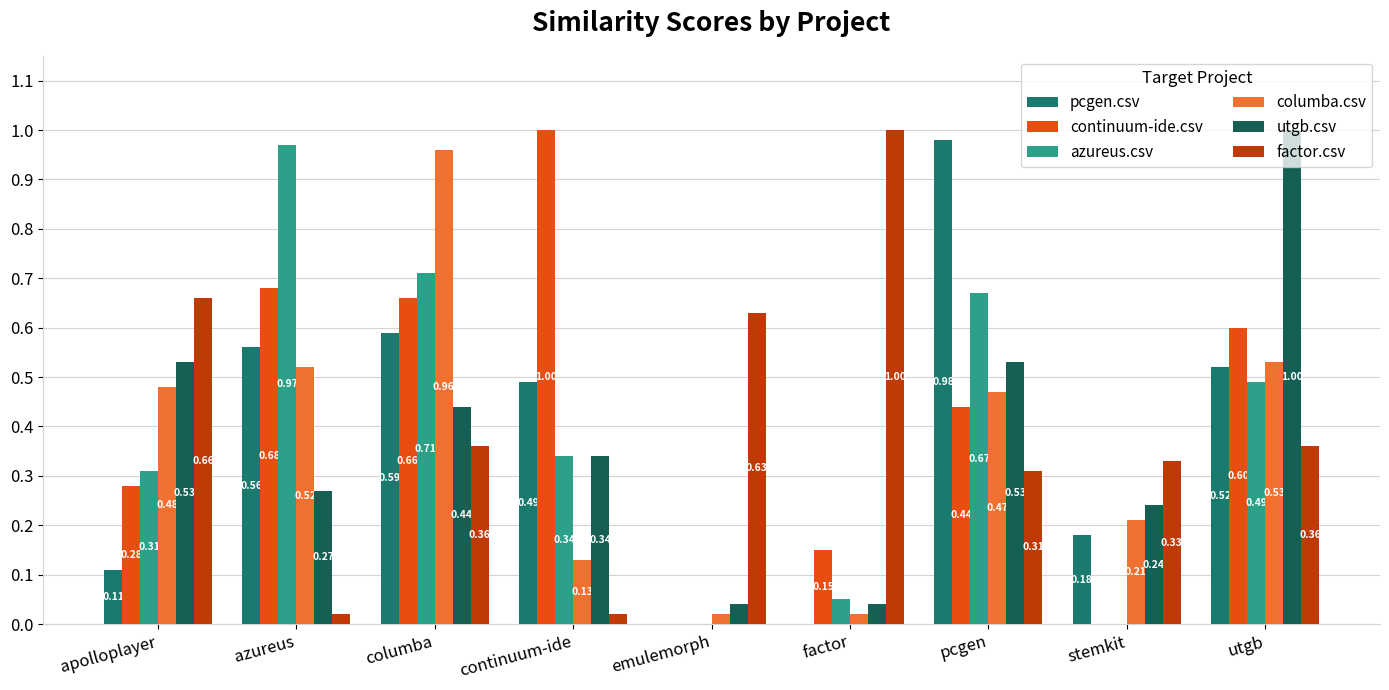

Reading left to right, what are all the values shown in this chart?

pcgen.csv: apolloplayer=0.1	azureus=0.6	columba=0.6	continuum-ide=0.5	emulemorph=0.0	factor=0.0	pcgen=1.0	stemkit=0.2	utgb=0.5
continuum-ide.csv: apolloplayer=0.3	azureus=0.7	columba=0.7	continuum-ide=1.0	emulemorph=0.0	factor=0.1	pcgen=0.4	stemkit=0.0	utgb=0.6
azureus.csv: apolloplayer=0.3	azureus=1.0	columba=0.7	continuum-ide=0.3	emulemorph=0.0	factor=0.1	pcgen=0.7	stemkit=0.0	utgb=0.5
columba.csv: apolloplayer=0.5	azureus=0.5	columba=1.0	continuum-ide=0.1	emulemorph=0.0	factor=0.0	pcgen=0.5	stemkit=0.2	utgb=0.5
utgb.csv: apolloplayer=0.5	azureus=0.3	columba=0.4	continuum-ide=0.3	emulemorph=0.0	factor=0.0	pcgen=0.5	stemkit=0.2	utgb=1.0
factor.csv: apolloplayer=0.7	azureus=0.0	columba=0.4	continuum-ide=0.0	emulemorph=0.6	factor=1.0	pcgen=0.3	stemkit=0.3	utgb=0.4